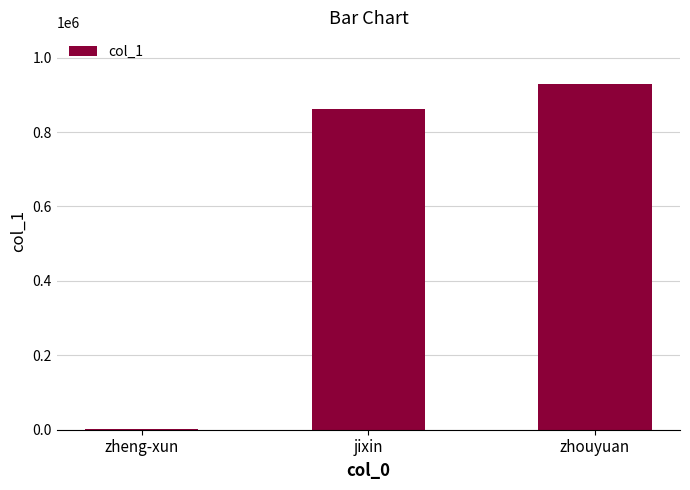

Is it true that the value at jixin is 454512?

False